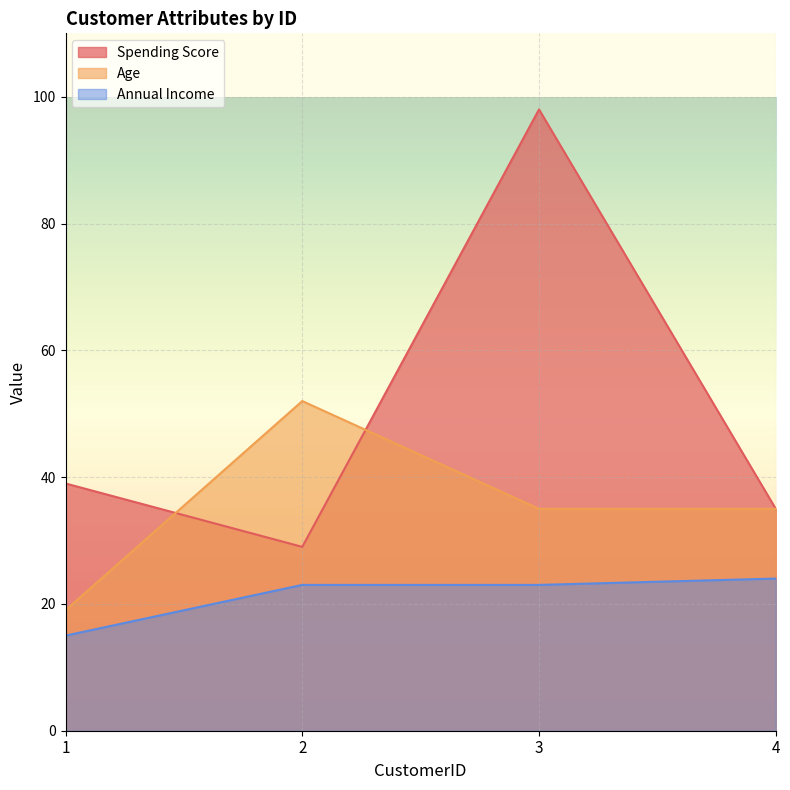

What is the spread (max minus min) of values at 2?

29